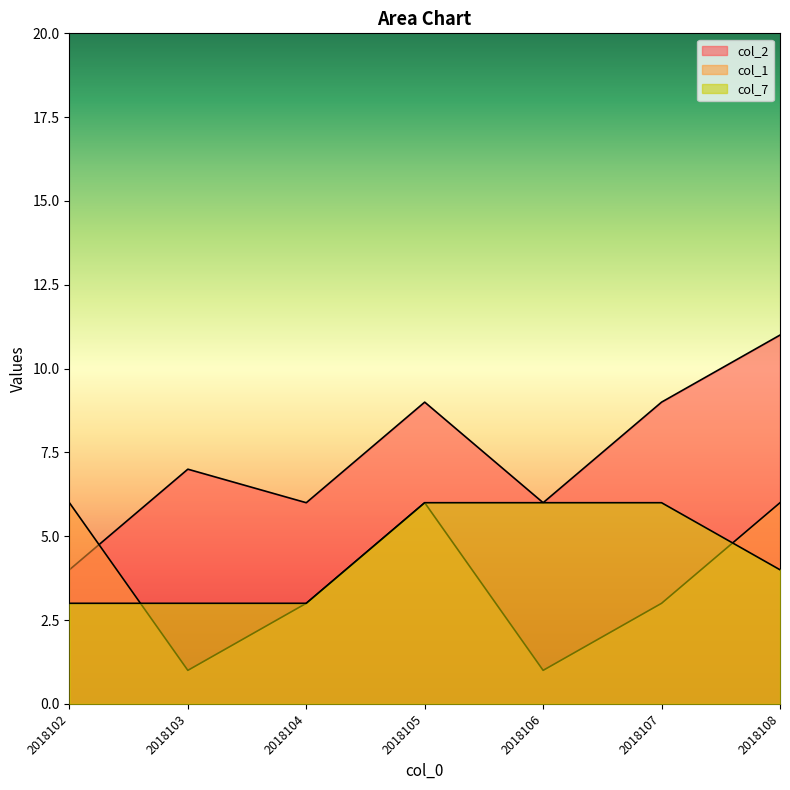

What is the smallest value displayed?

1